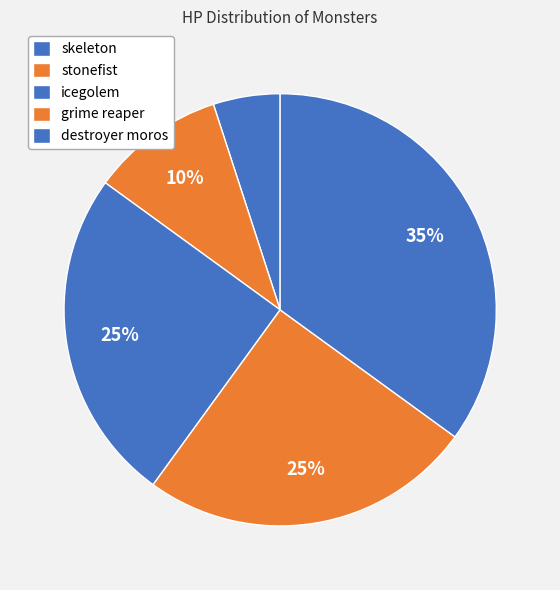

How many slices are in this pie chart?

5